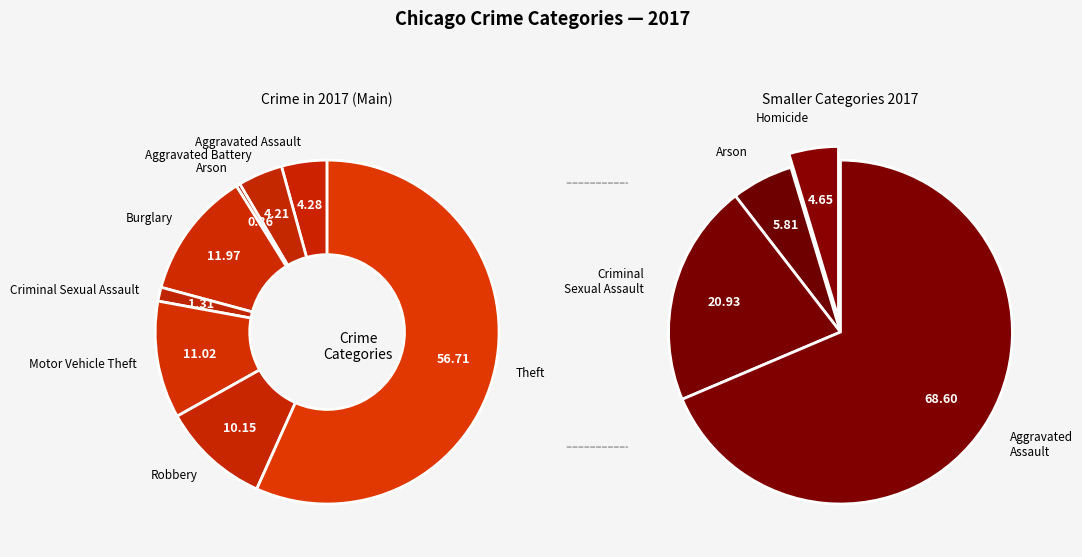

Between Burglary and Arson, which is larger?

Burglary